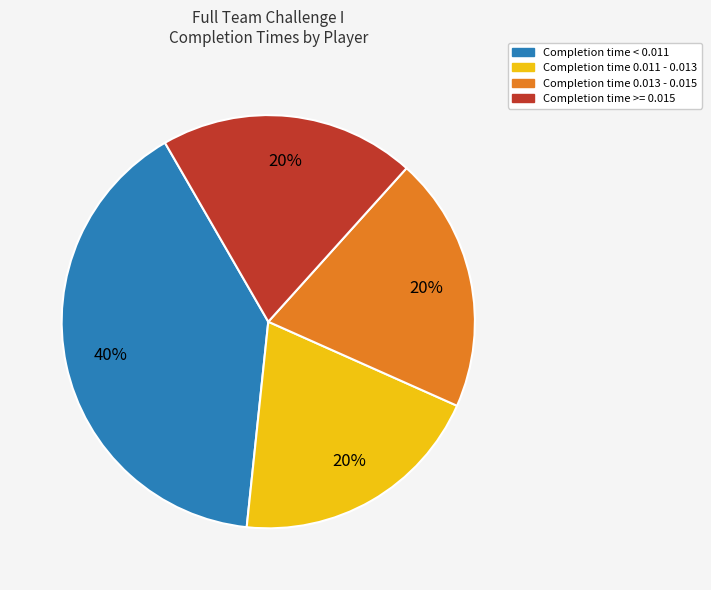

How many segments does this pie chart have?

4